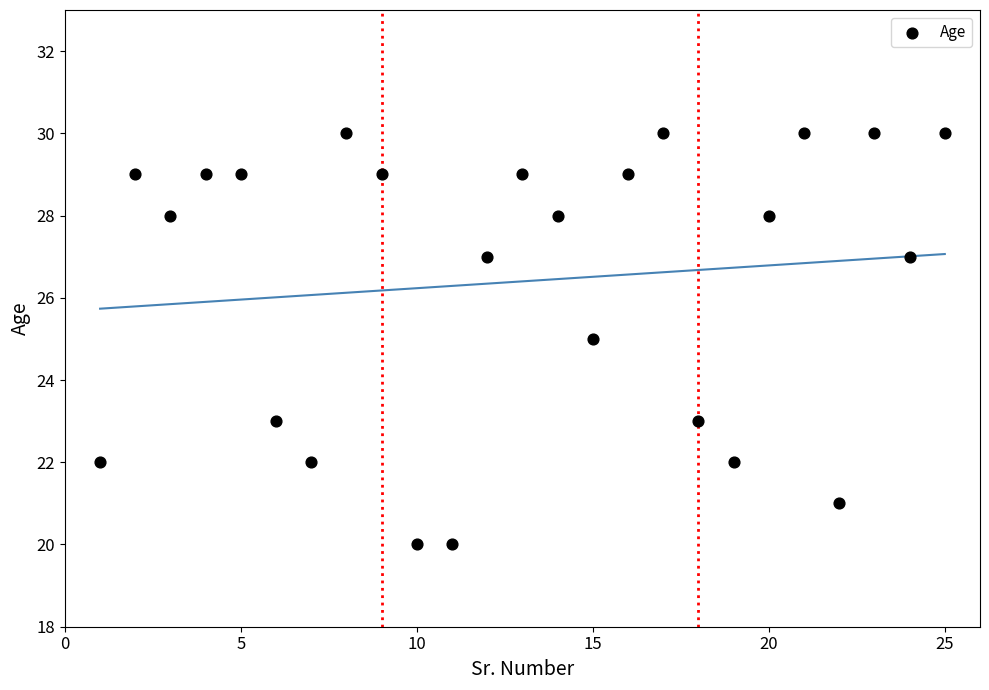

What is the range of Y values (max minus min)?

10